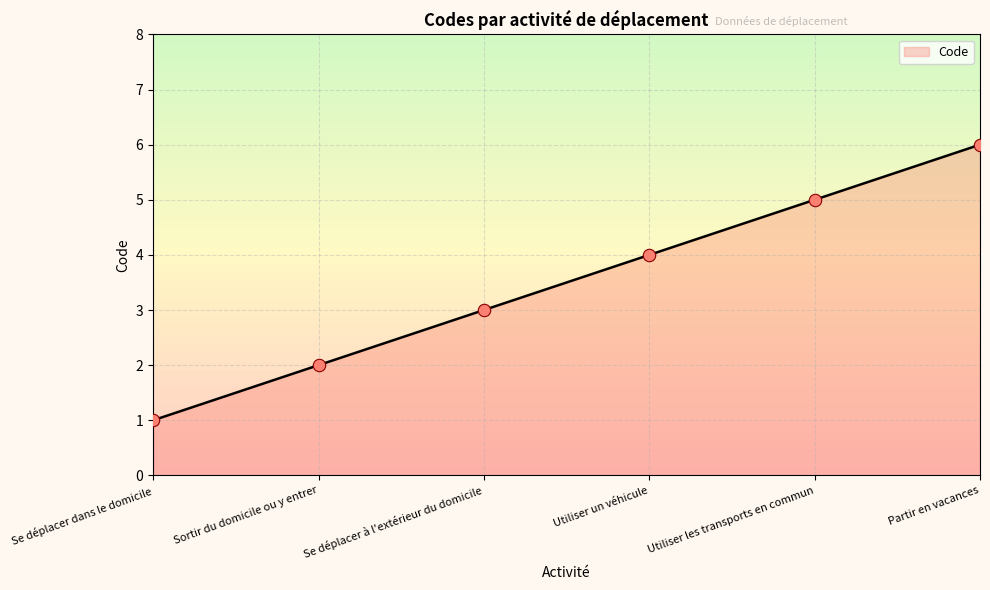

What is the change in value from Utiliser un véhicule to Utiliser les transports en commun?

+1